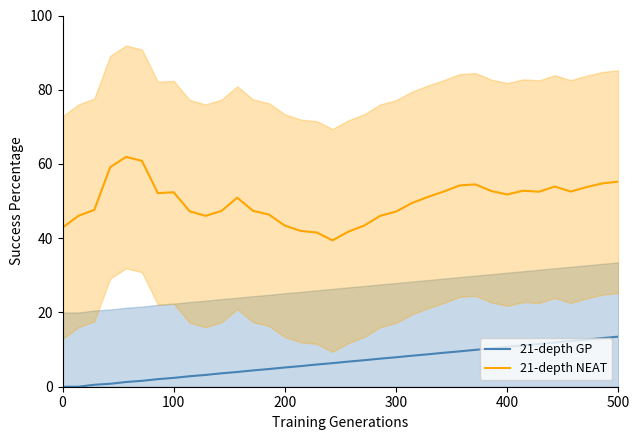

True or false: 21-depth GP and 21-depth NEAT cross at least once.

False